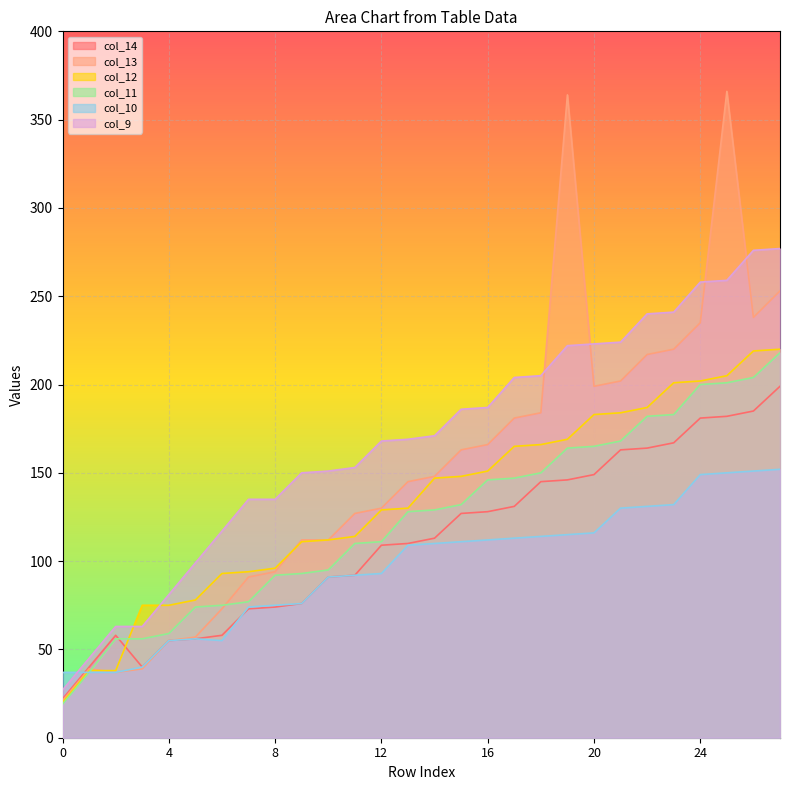

Reading left to right, transcribe all the data shown in this chart.

col_14: 0=22	1=40	2=58	3=40	4=55	5=56	6=58	7=73	8=74	9=76	10=91	11=92	12=109	13=110	14=113	15=127	16=128	17=131	18=145	19=146	20=149	21=163	22=164	23=167	24=181	25=182	26=185	27=199
col_13: 0=21	1=39	2=37	3=39	4=55	5=57	6=73	7=91	8=94	9=112	10=112	11=127	12=130	13=145	14=148	15=163	16=166	17=181	18=184	19=364	20=199	21=202	22=217	23=220	24=235	25=366	26=238	27=253
col_12: 0=20	1=38	2=38	3=75	4=75	5=78	6=93	7=94	8=96	9=111	10=112	11=114	12=129	13=130	14=147	15=148	16=151	17=165	18=166	19=169	20=183	21=184	22=187	23=201	24=202	25=205	26=219	27=220
col_11: 0=19	1=37	2=56	3=56	4=59	5=74	6=75	7=77	8=92	9=93	10=95	11=110	12=111	13=128	14=129	15=132	16=146	17=147	18=150	19=164	20=165	21=168	22=182	23=183	24=200	25=201	26=204	27=218
col_10: 0=37	1=37	2=37	3=40	4=55	5=56	6=55	7=74	8=75	9=76	10=91	11=92	12=93	13=109	14=110	15=111	16=112	17=113	18=114	19=115	20=116	21=130	22=131	23=132	24=149	25=150	26=151	27=152
col_9: 0=27	1=45	2=63	3=63	4=81	5=99	6=117	7=135	8=135	9=150	10=151	11=153	12=168	13=169	14=171	15=186	16=187	17=204	18=205	19=222	20=223	21=224	22=240	23=241	24=258	25=259	26=276	27=277